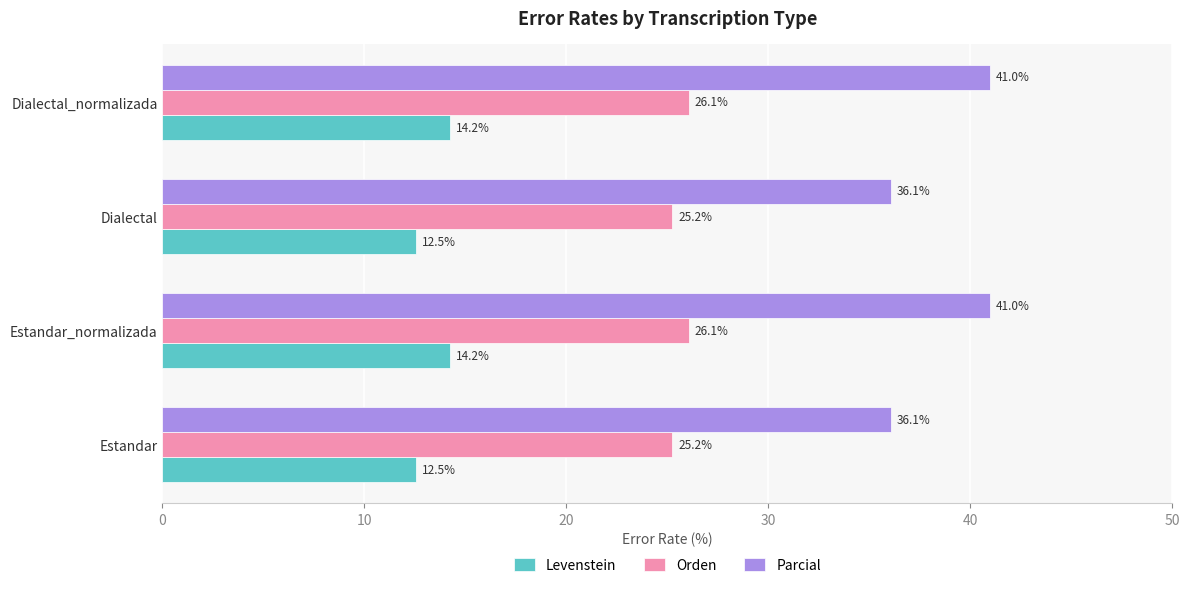

List the series in order of their peak value, highest first.

Parcial, Orden, Levenstein